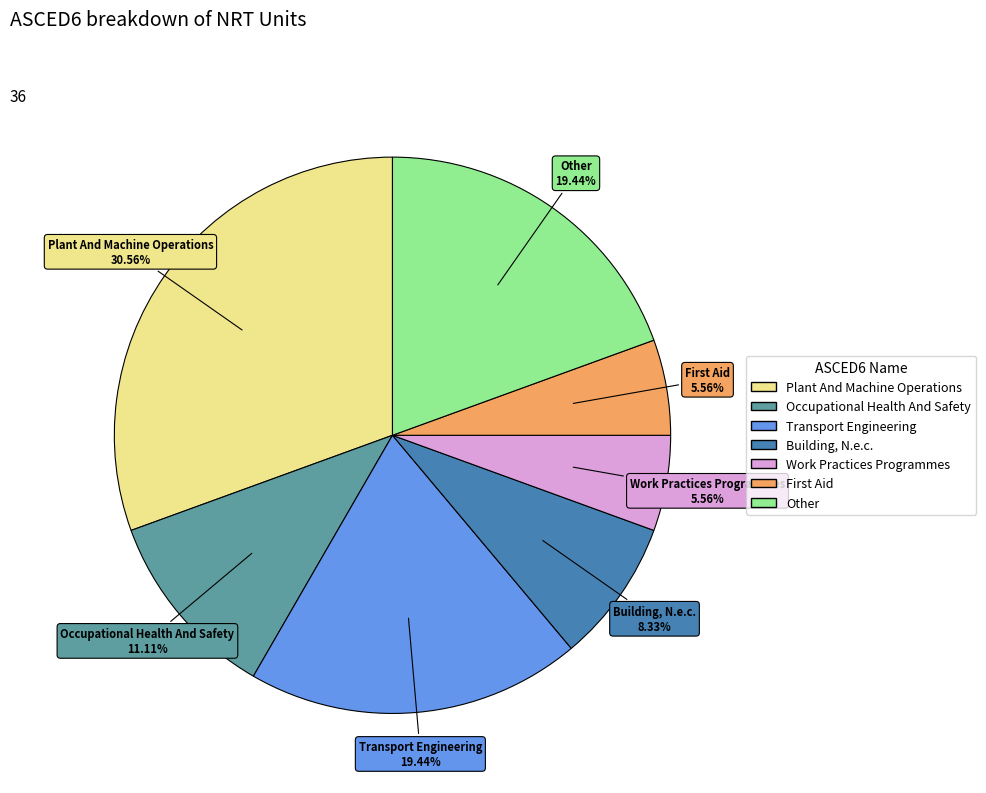

To the nearest percent, what portion does Building, N.e.c. represent?

8%